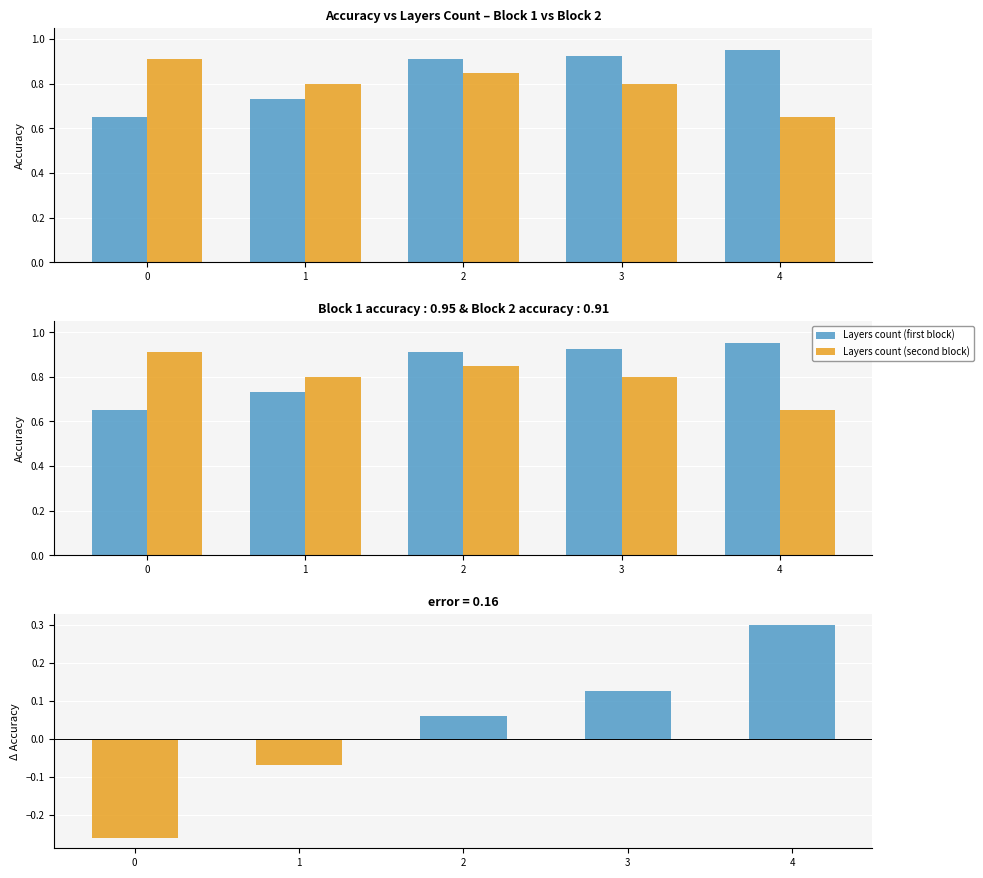

True or false: Layers count (second block) has a value of 1.3 at 1.

False